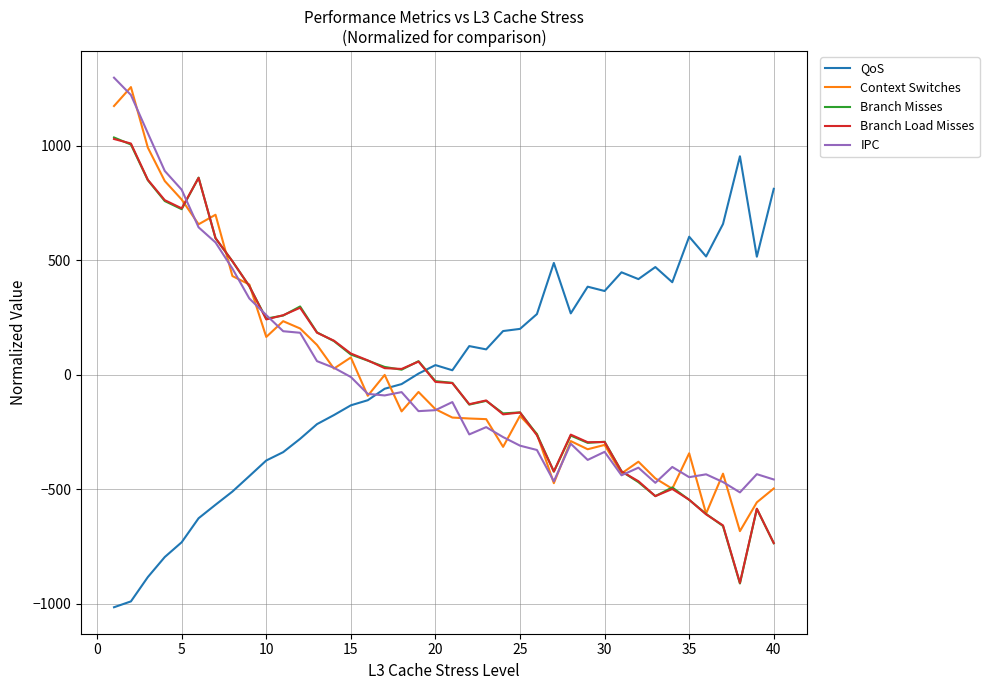

True or false: Branch Load Misses and QoS intersect in this chart.

True